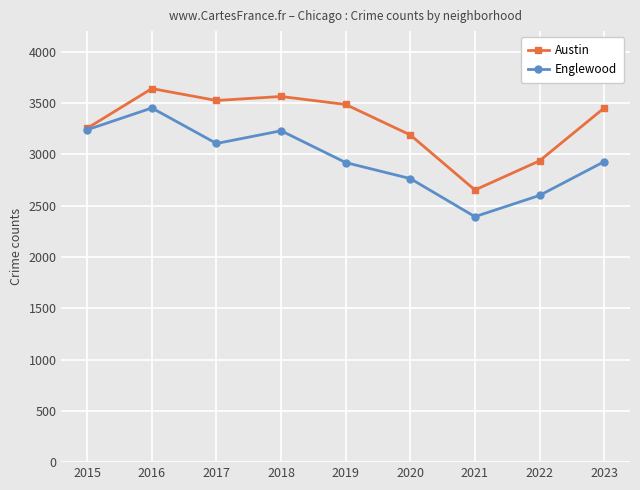

What is the lowest value of the Austin series?

2652